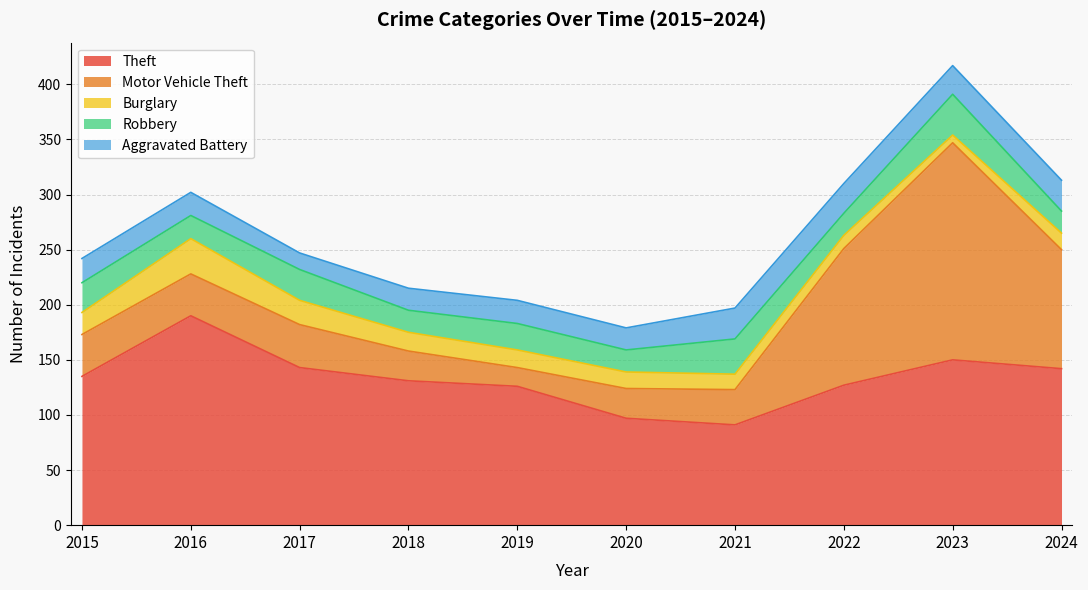

Reading right to left, what are all the values shown in this chart?

Theft: 2024=142	2023=150	2022=127	2021=91	2020=97	2019=126	2018=131	2017=143	2016=190	2015=135
Motor Vehicle Theft: 2024=108	2023=197	2022=124	2021=32	2020=27	2019=17	2018=27	2017=39	2016=38	2015=38
Burglary: 2024=15	2023=7	2022=12	2021=14	2020=15	2019=16	2018=17	2017=22	2016=32	2015=20
Robbery: 2024=20	2023=37	2022=20	2021=32	2020=20	2019=24	2018=20	2017=28	2016=21	2015=27
Aggravated Battery: 2024=28	2023=26	2022=27	2021=28	2020=20	2019=21	2018=20	2017=15	2016=21	2015=22